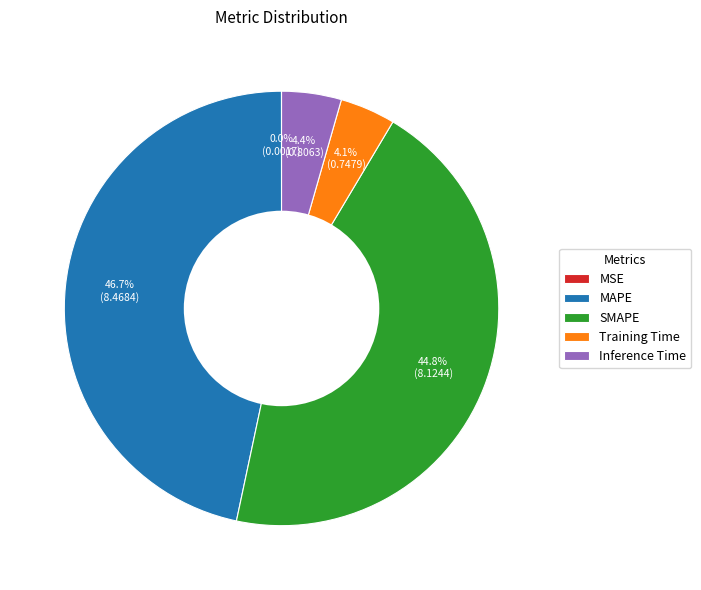

Which has a higher value, Training Time or MAPE?

MAPE